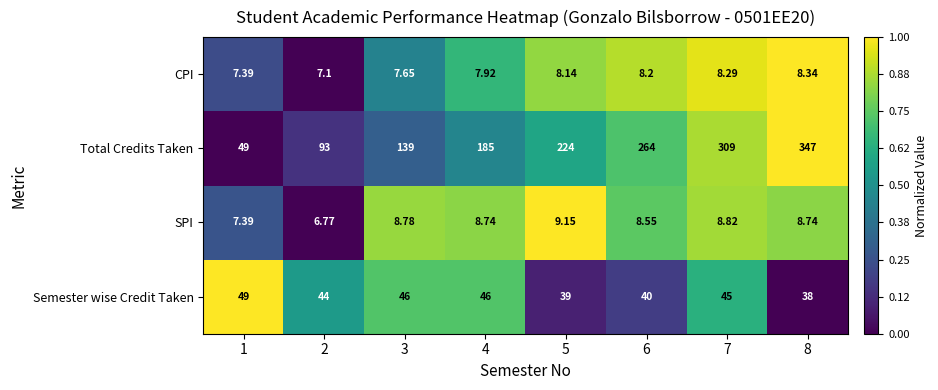

Which series changed the most between 4 and 7?

Total Credits Taken